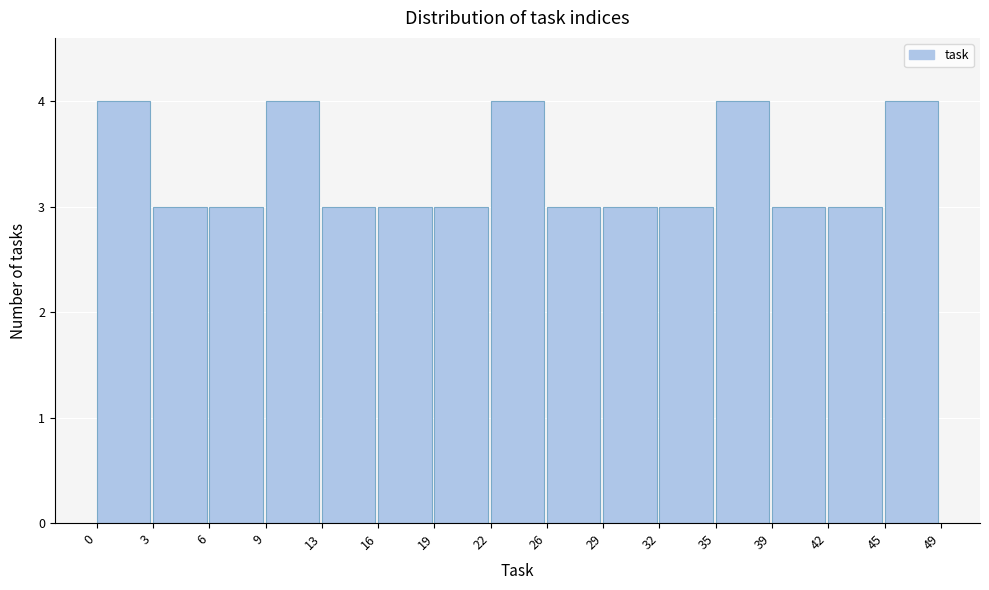

Reading right to left, transcribe all the data shown in this chart.

45=4	42=3	39=3	35=4	32=3	29=3	26=3	22=4	19=3	16=3	13=3	9=4	6=3	3=3	0=4